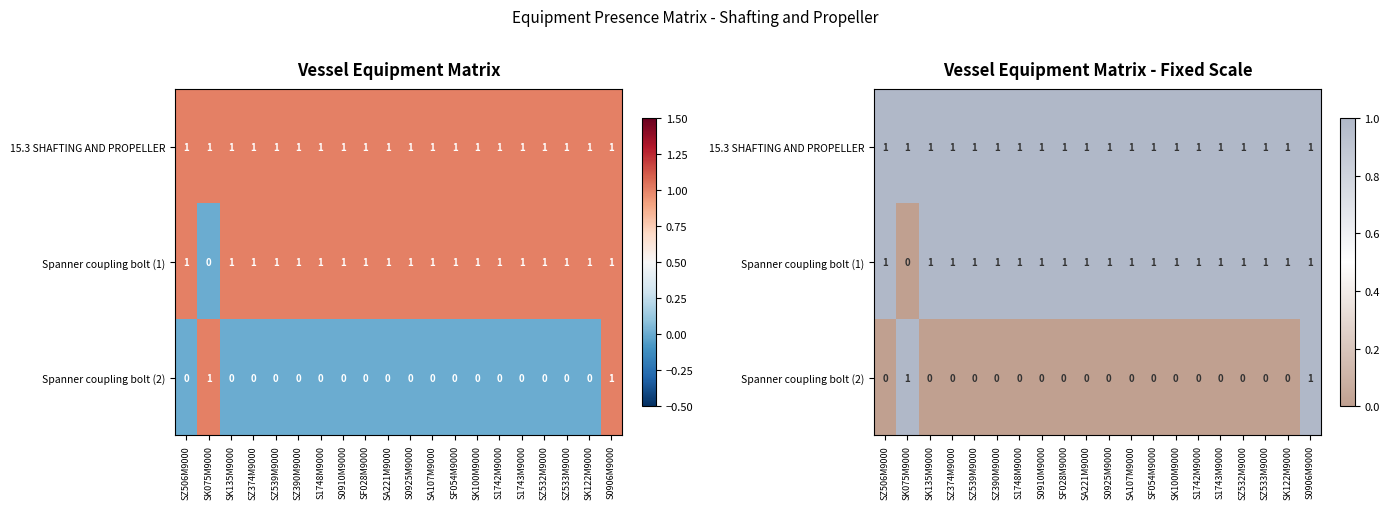

How many values in Spanner coupling bolt (1) are above zero?

19